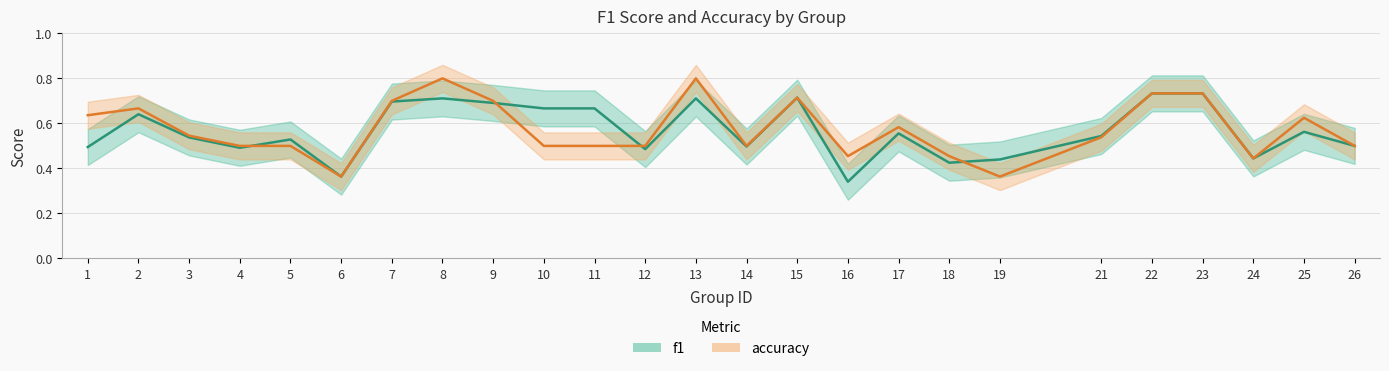

Is it true that accuracy equals 0.7 at 9?

True